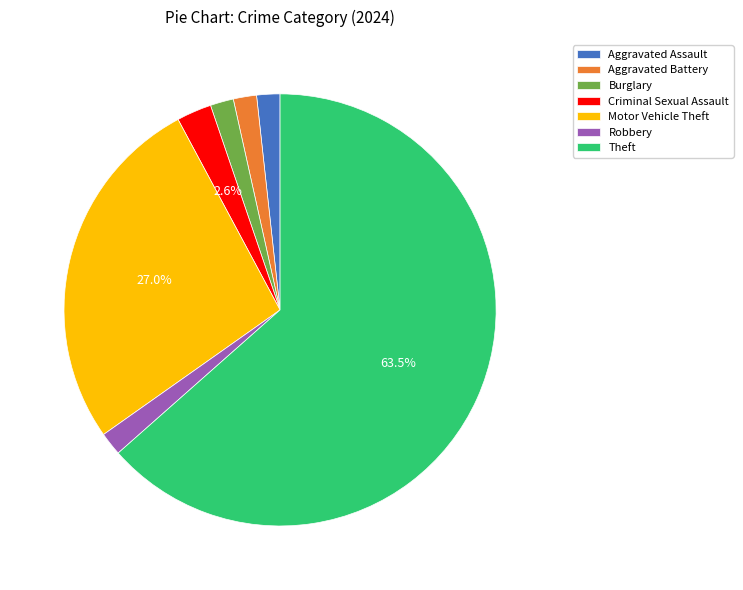

Is it true that Aggravated Battery is 13% of the pie?

False